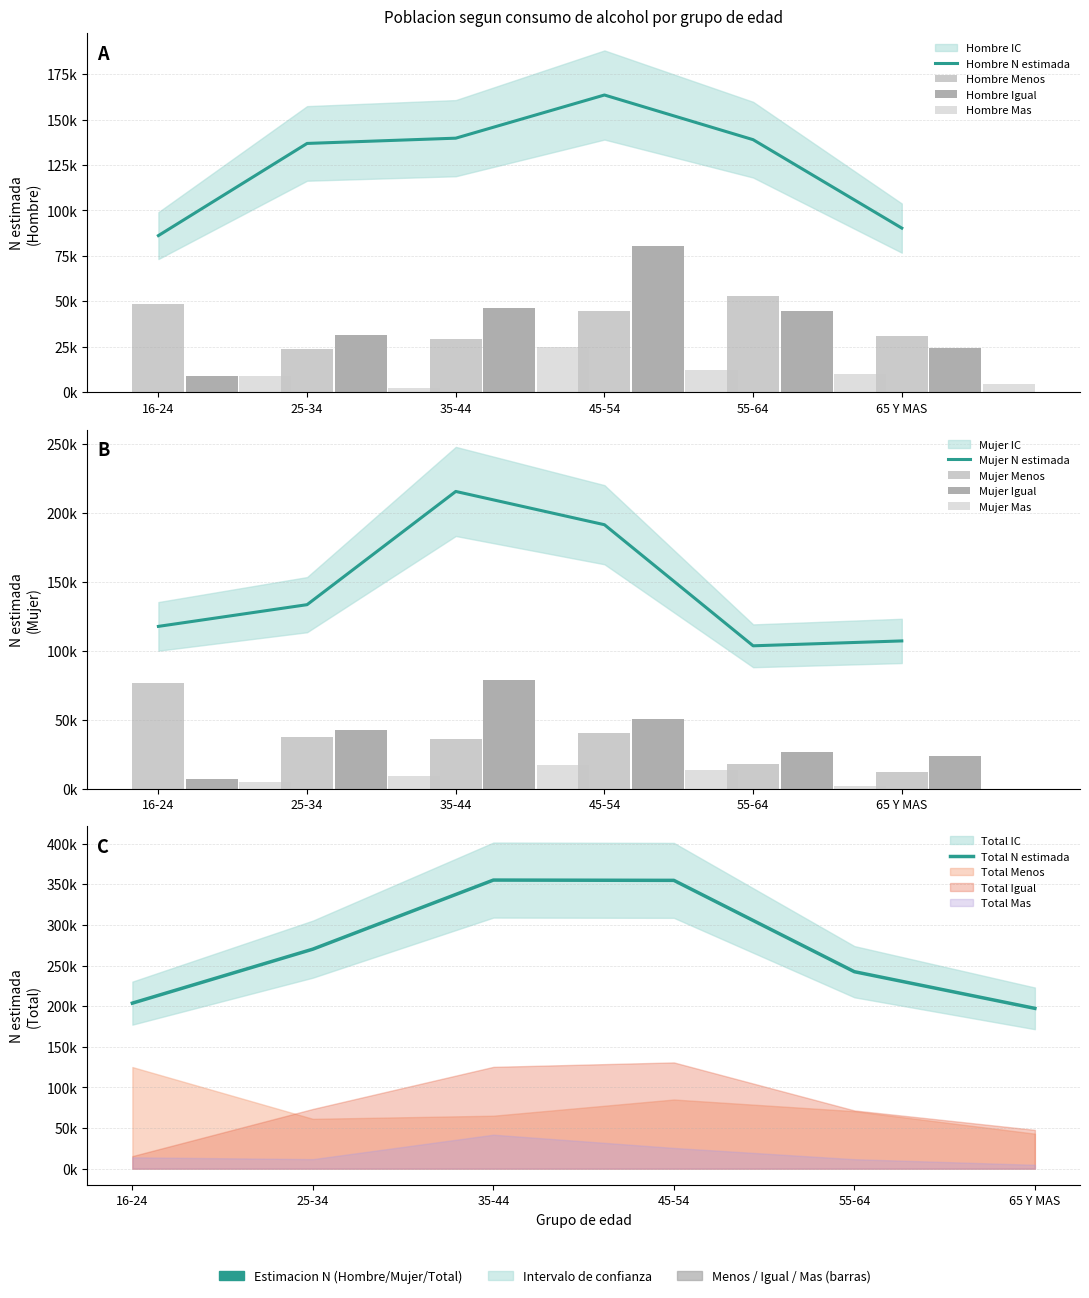

The Hombre N estimada series shows 139726 at 35-44. True or false?

True